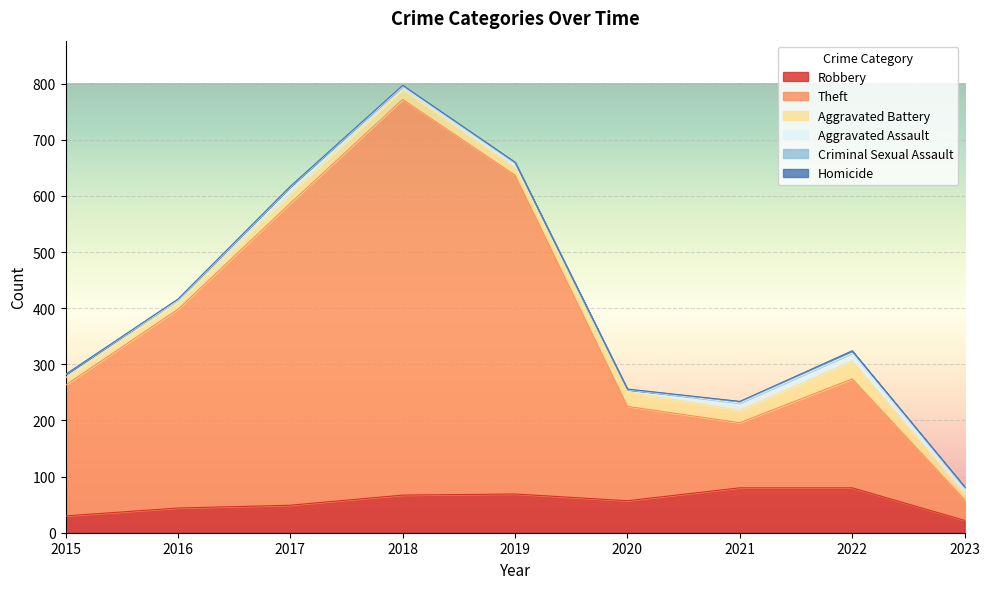

Which series has the largest range (max minus min)?

Theft